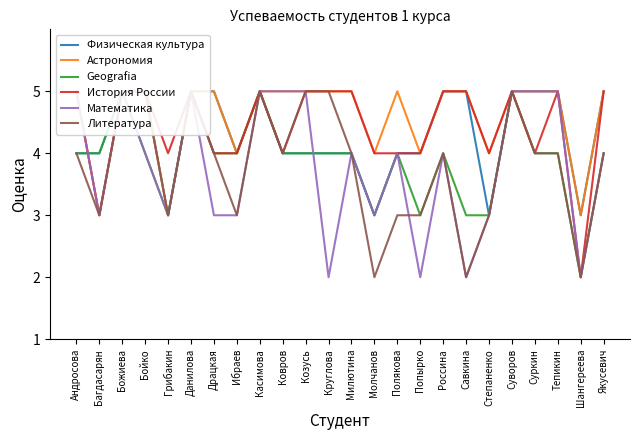

At which label does История России reach its peak?

Андросова